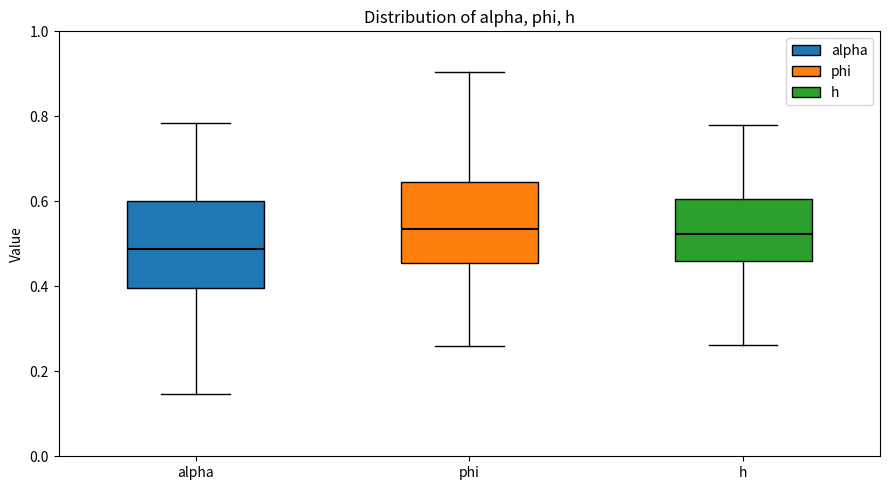

Reading left to right, transcribe this box plot: for each box, give where its median line is, the range the box spans, and where its two whiskers end, as read against the y-axis. The values are not printed on the chart, so give them approximately, as read against the axis.

alpha: median 0.48, box 0.40 to 0.60, whiskers 0.14 to 0.78
phi: median 0.54, box 0.46 to 0.64, whiskers 0.26 to 0.90
h: median 0.52, box 0.46 to 0.60, whiskers 0.26 to 0.78